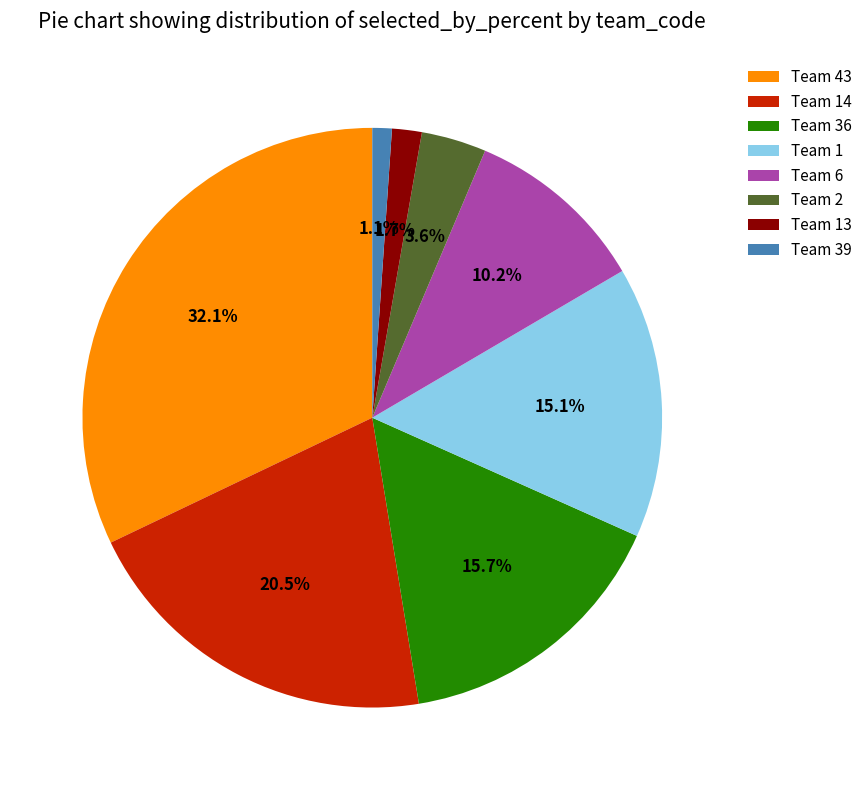

Which has a higher value, Team 6 or Team 43?

Team 43